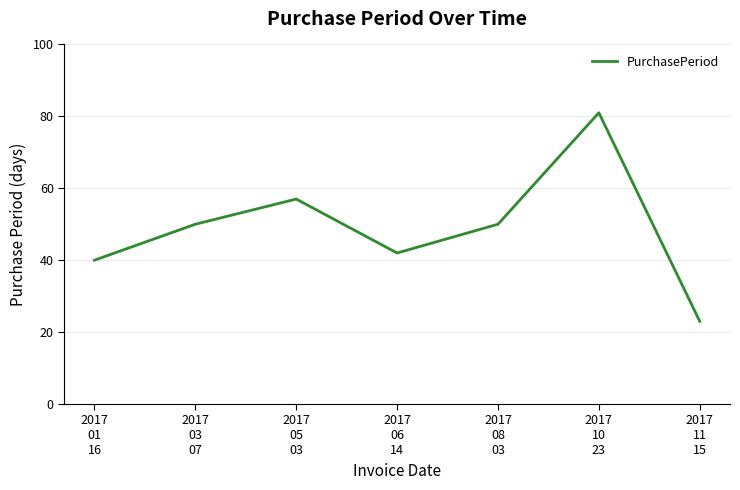

How many lines are shown in the chart?

1